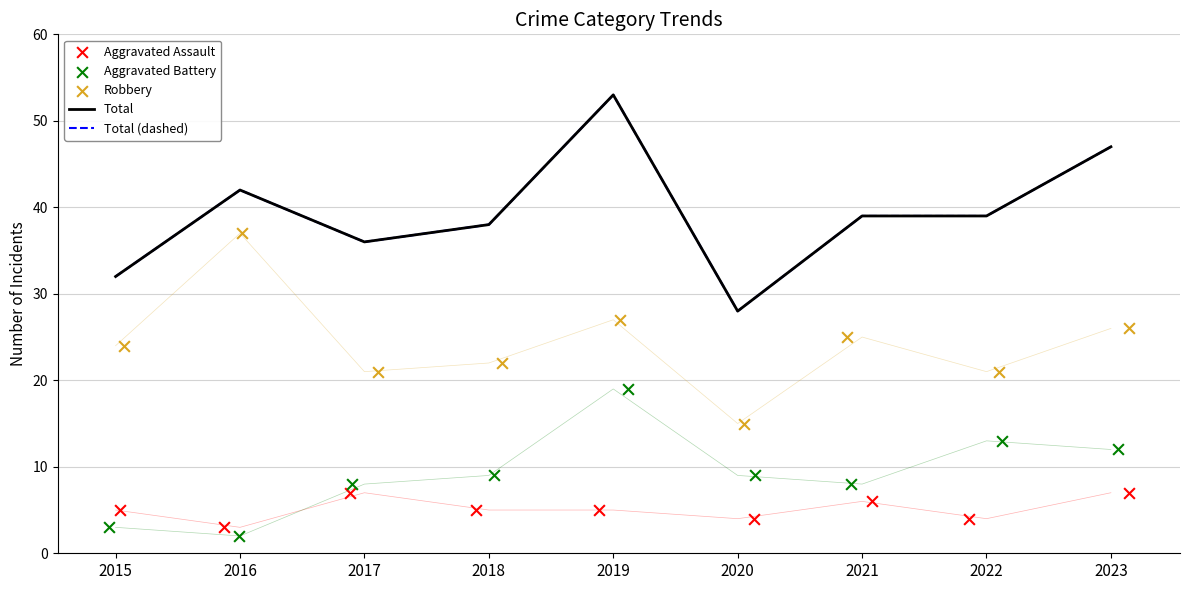

Which series reaches the minimum Y coordinate?

Aggravated Battery